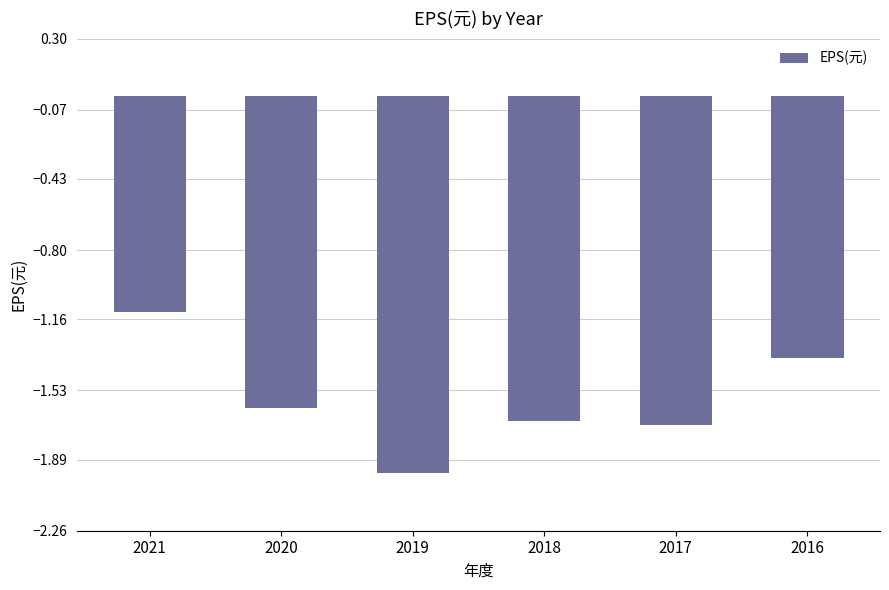

How many data points does each series have?

6